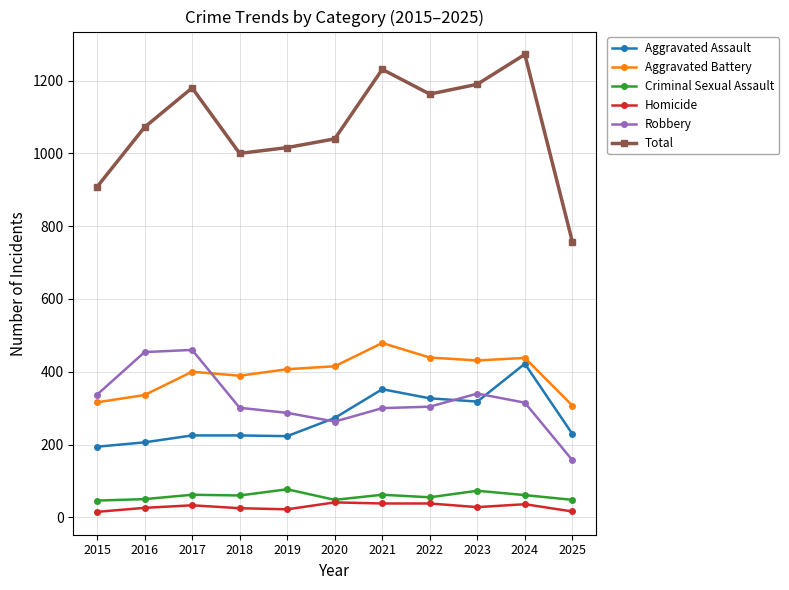

At which category does the chart reach its peak across all series?

2024